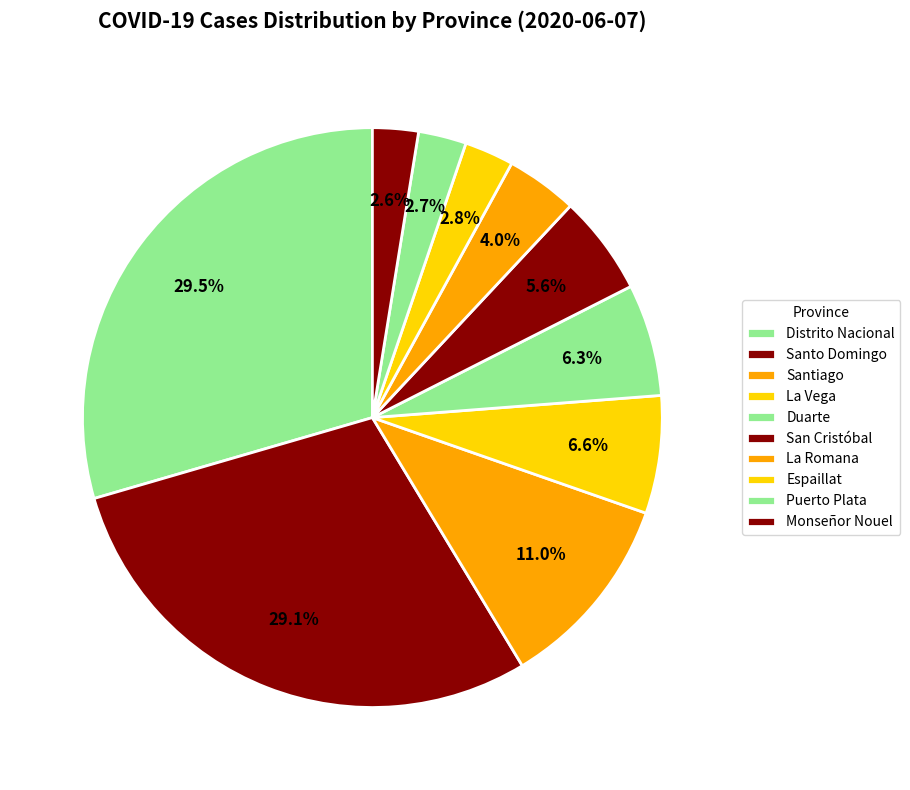

How many slices are in this pie chart?

10